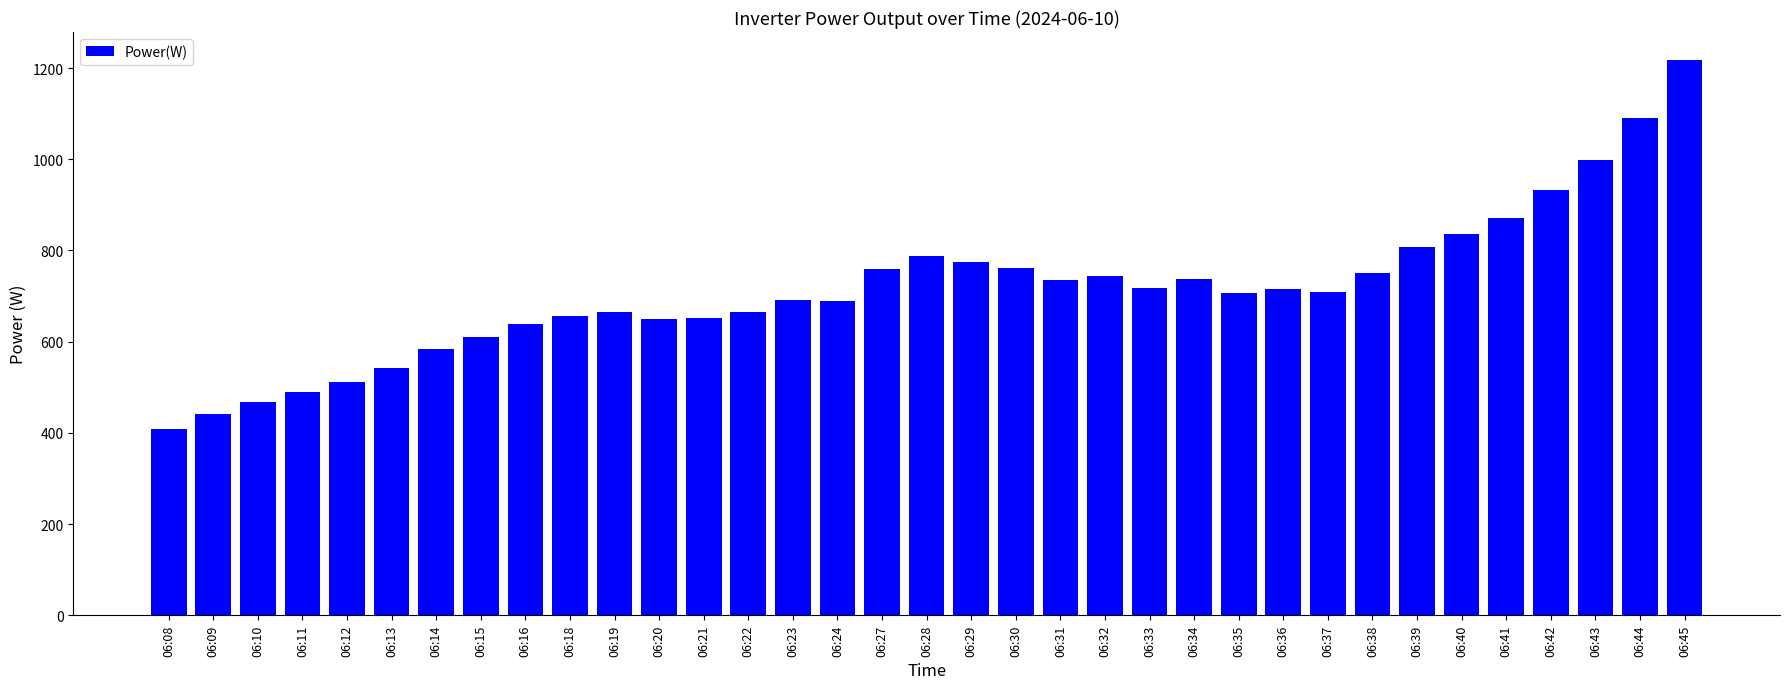

Are the bars horizontal?

No